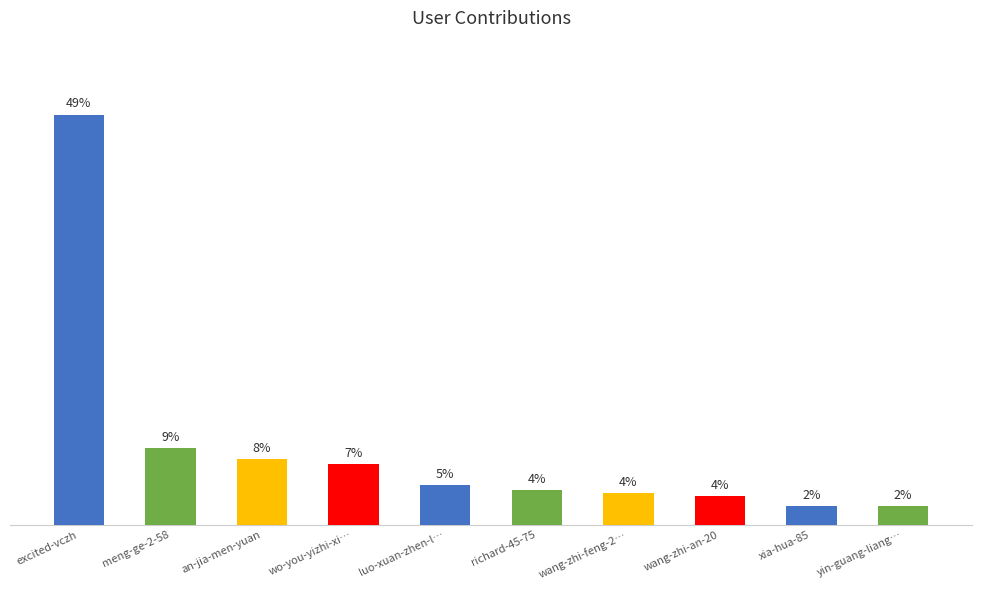

What is the ratio of the value at yin-guang-liang… to the value at meng-ge-2-58?

0.2